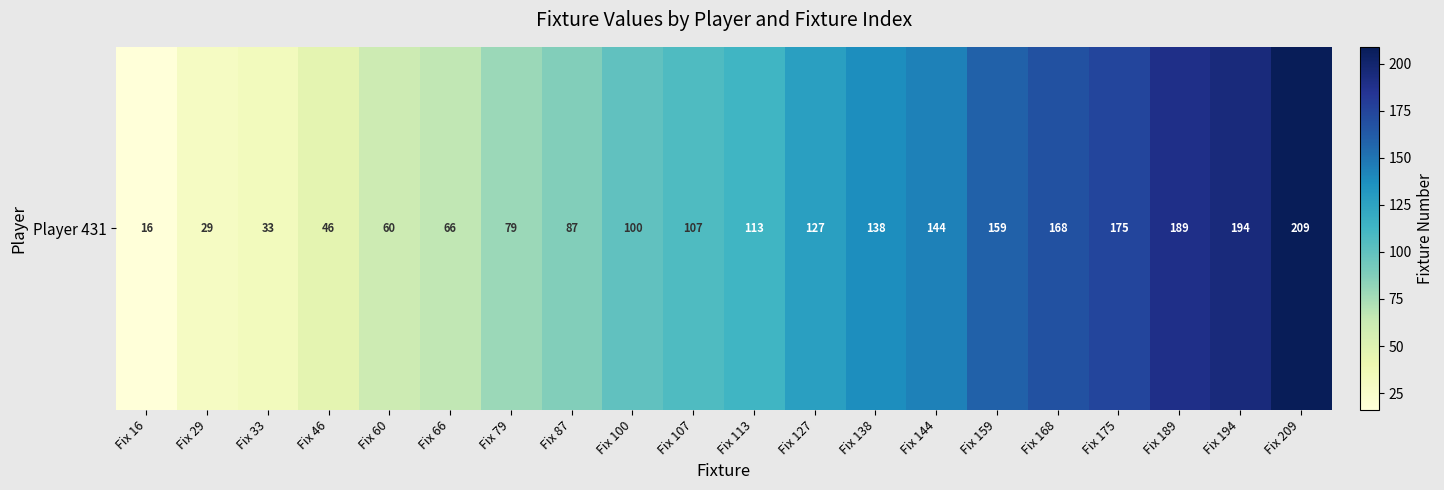

Read the value at Fix 66.

66